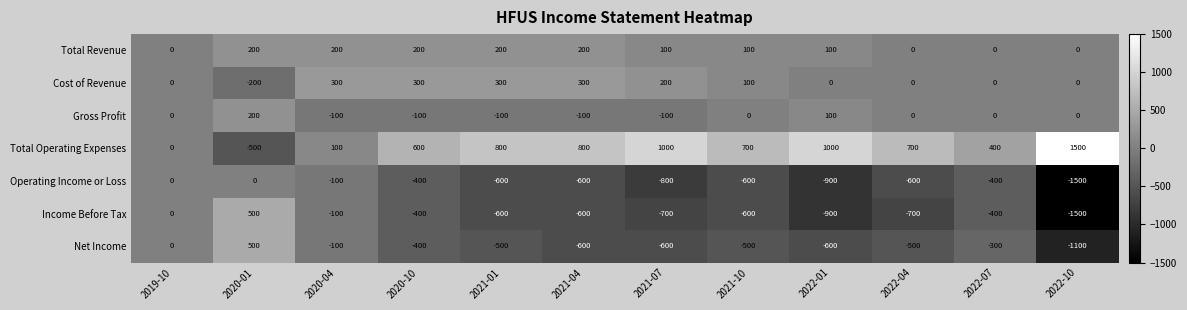

What is the spread (max minus min) of values at 2020-04?

400